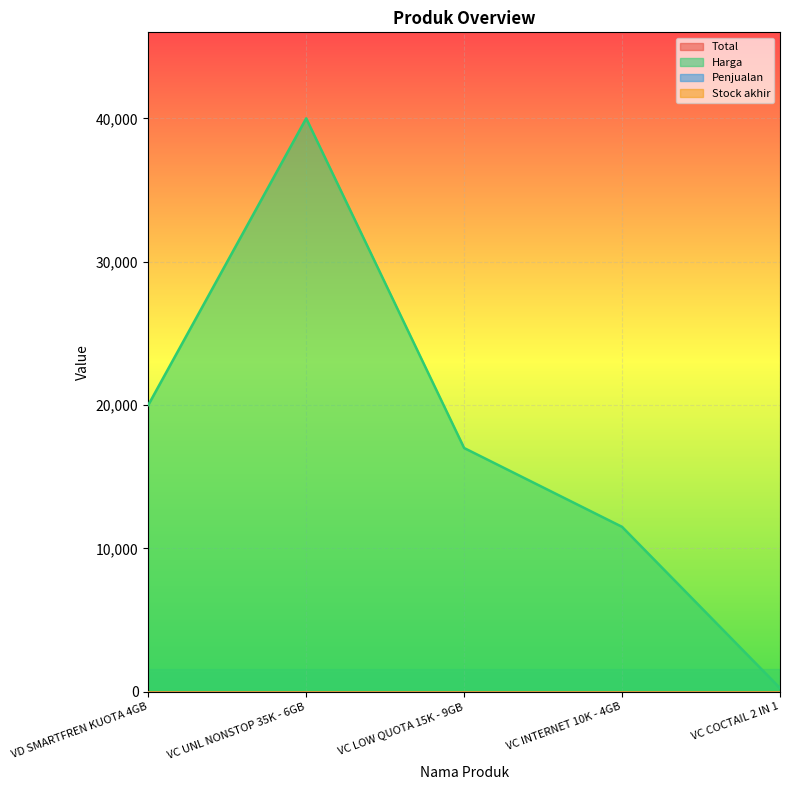

How many categories are shown in the chart?

5